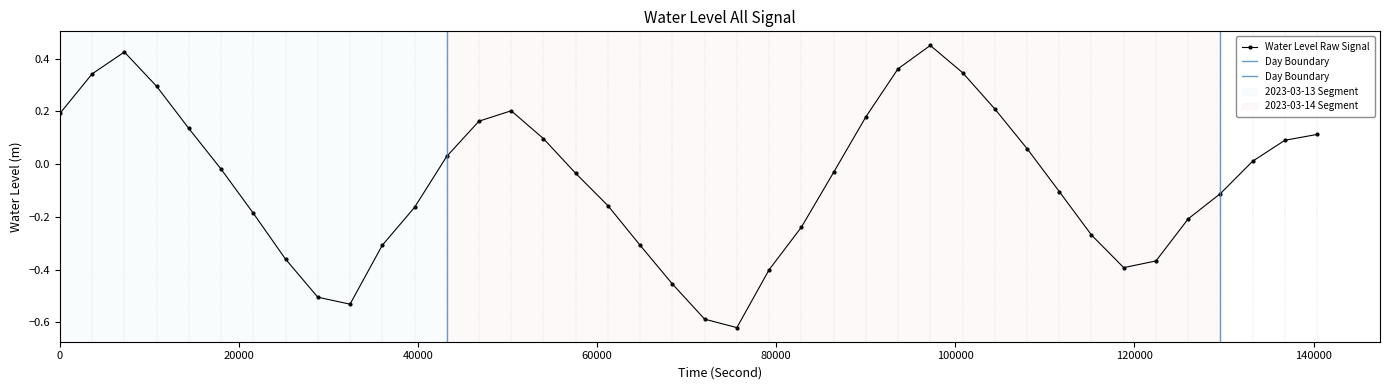

How many series are shown in this chart?

1